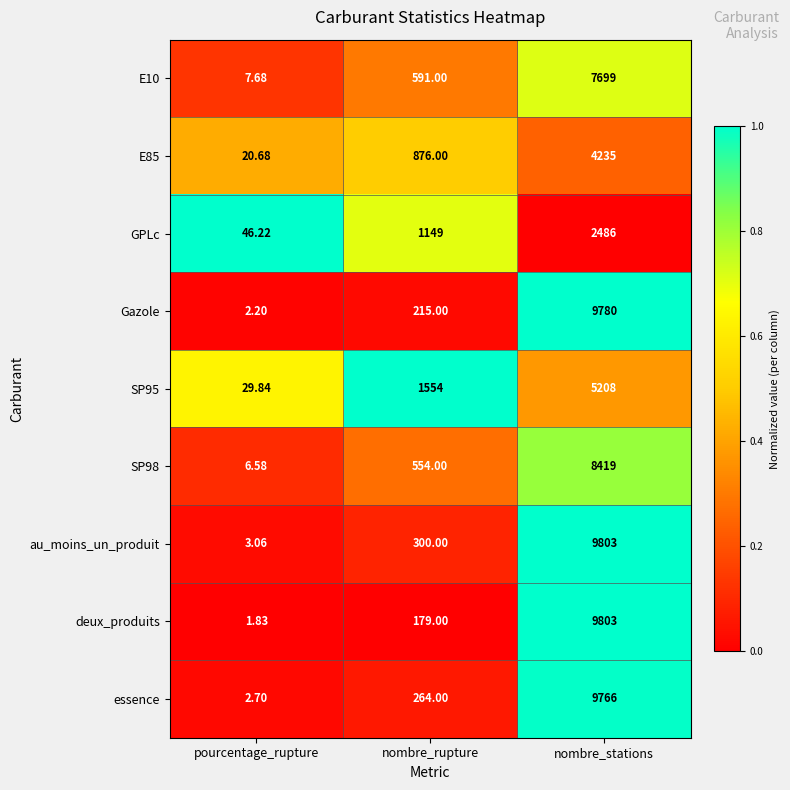

At which category is the sum across all series the highest?

nombre_stations